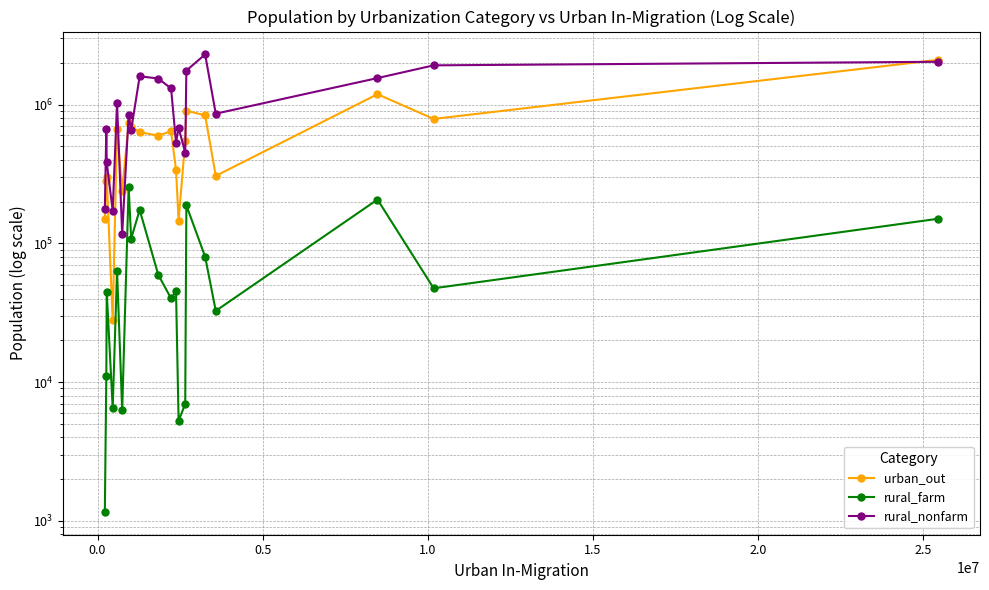

List the series in order of their overall mean, lowest first.

rural_farm, urban_out, rural_nonfarm